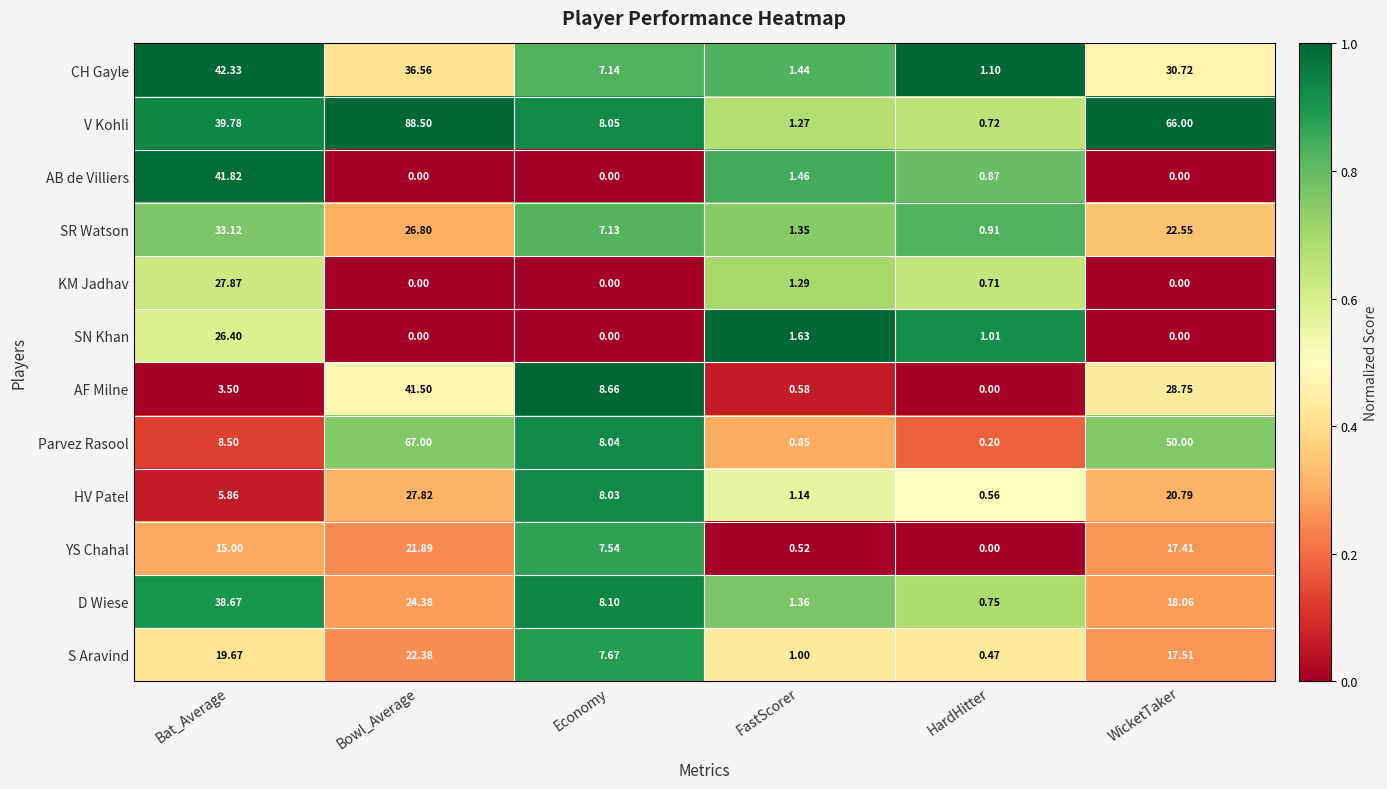

List the labels in order of D Wiese value, largest first.

Bat_Average, Bowl_Average, WicketTaker, Economy, FastScorer, HardHitter